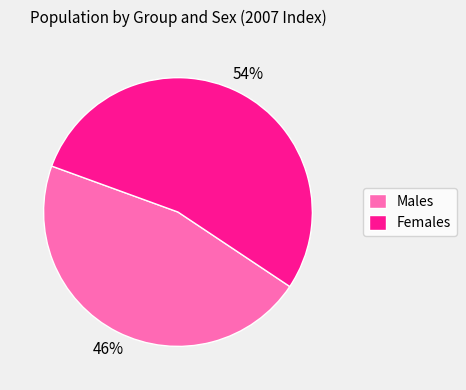

Combined, do Males and Females account for over 50%?

Yes